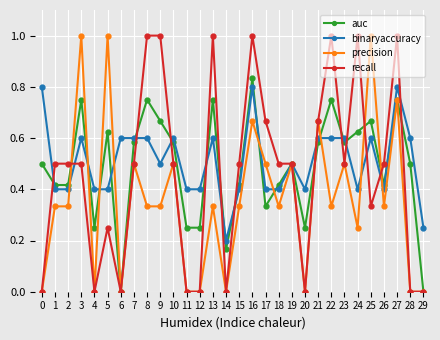

How many lines are shown in the chart?

4